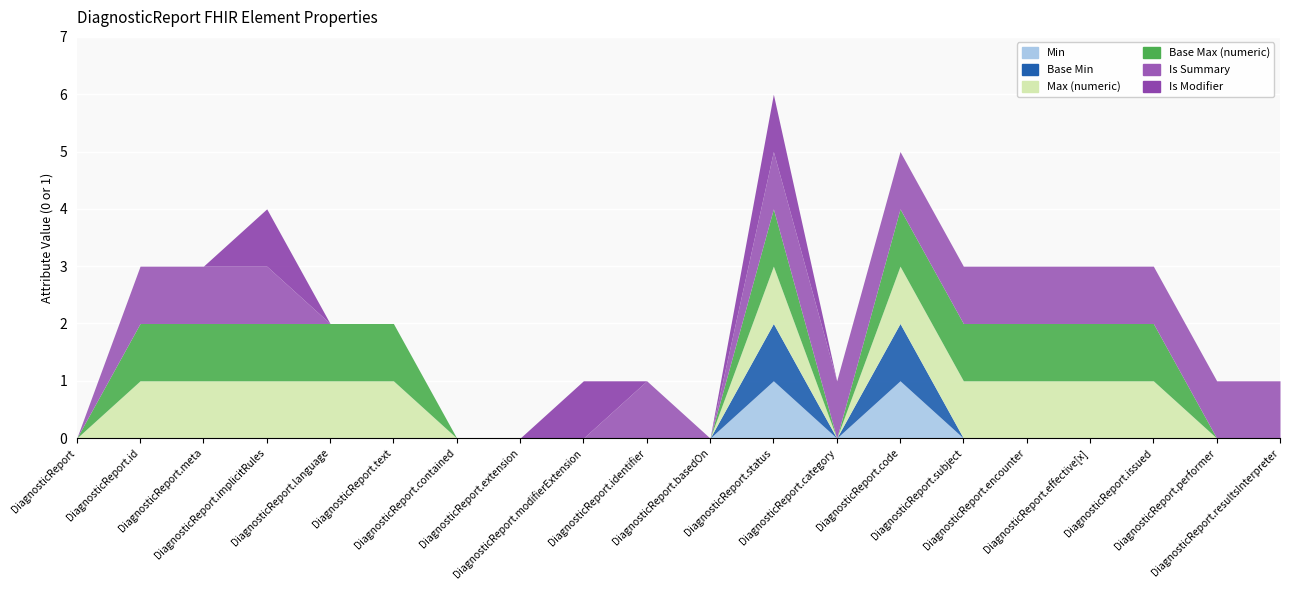

How many data points in Is Modifier are above 0?

3